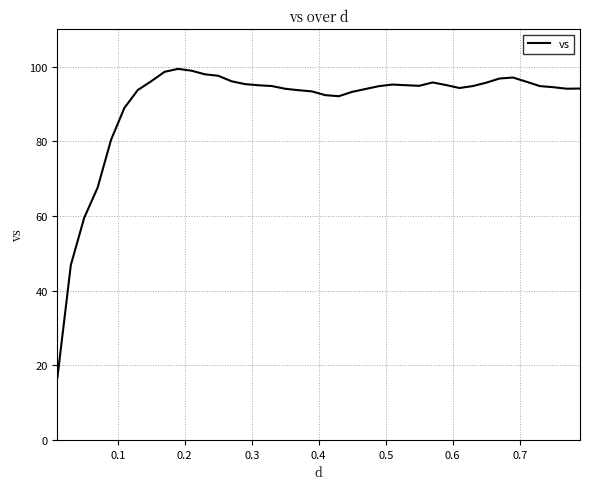

What is the greatest value displayed?

99.4